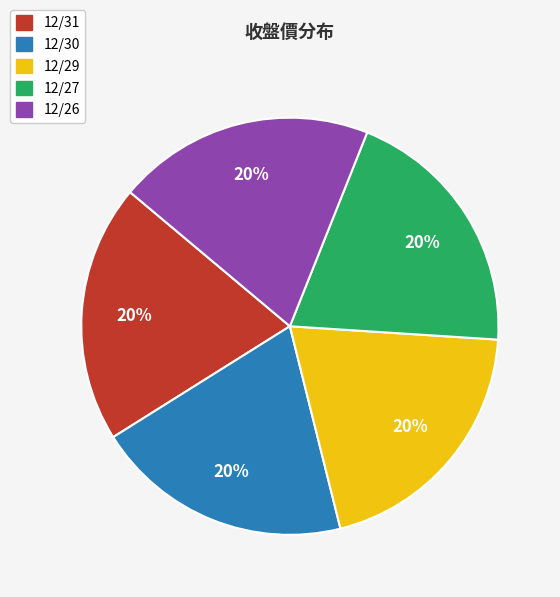

True or false: 12/30 accounts for 10% of the total.

False